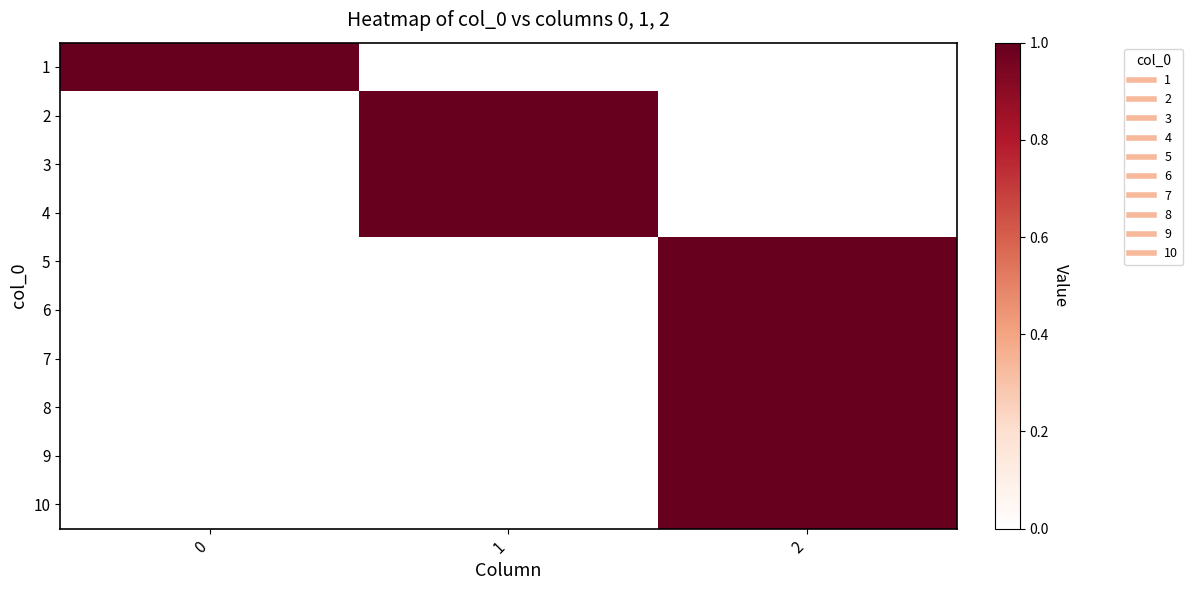

What is the difference between the highest and lowest values at 2?

1